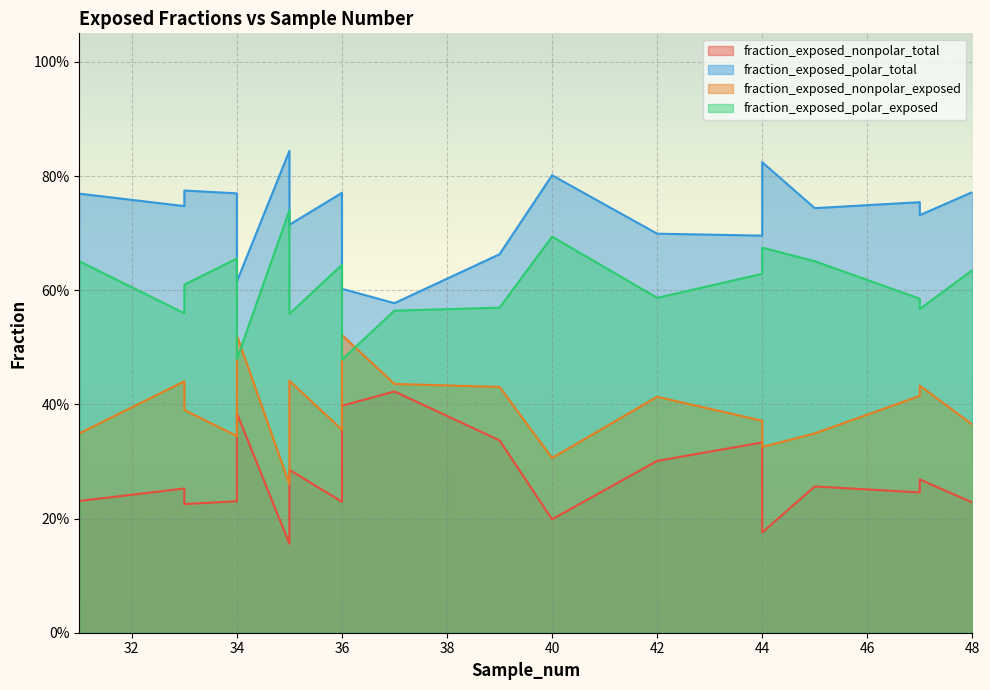

What is the difference between the maximum and minimum values in the fraction_exposed_nonpolar_exposed series?

0.3